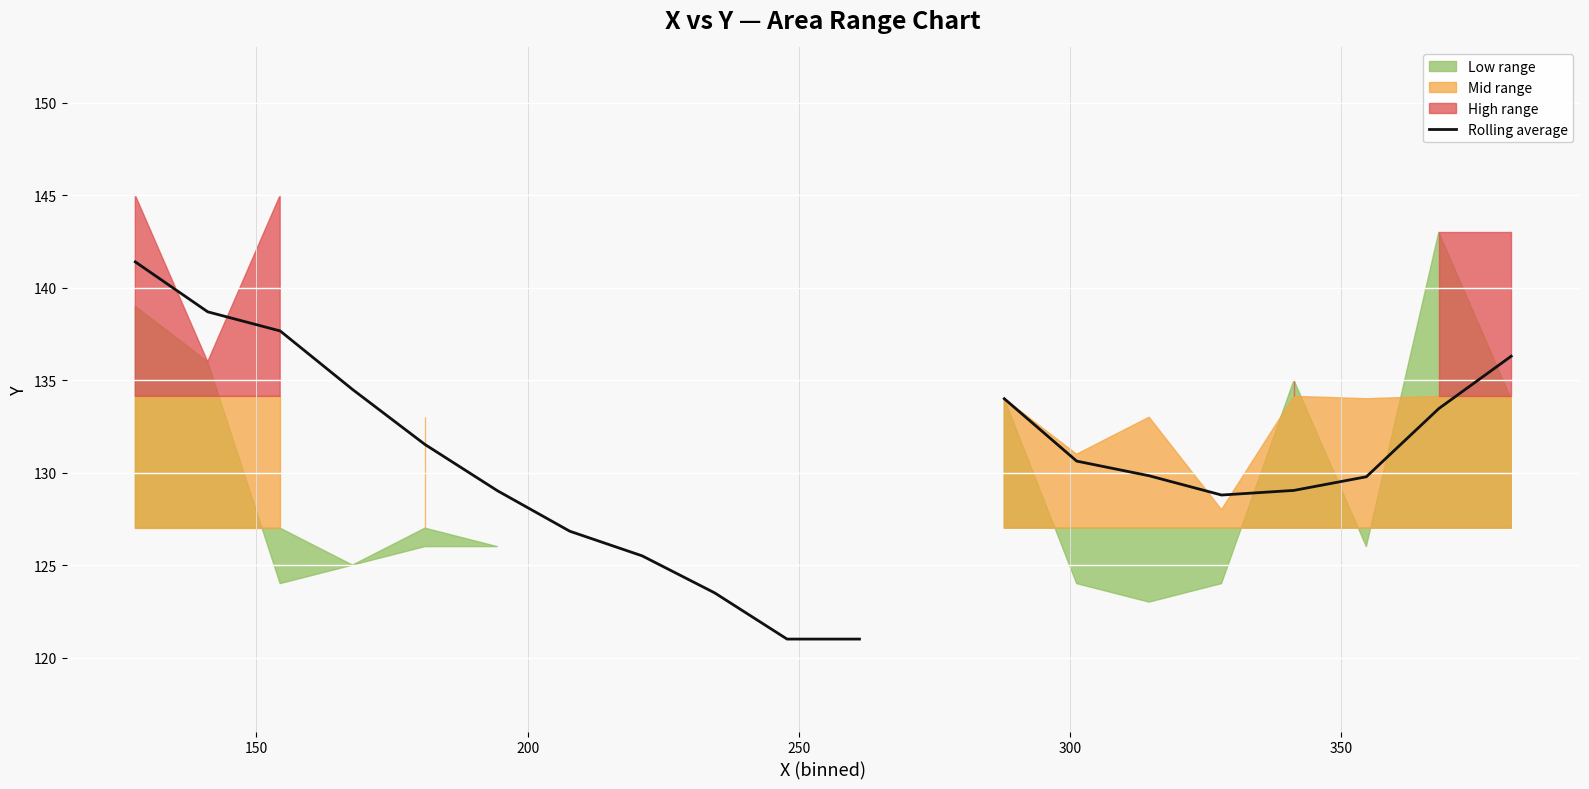

How many values are below 129?

6